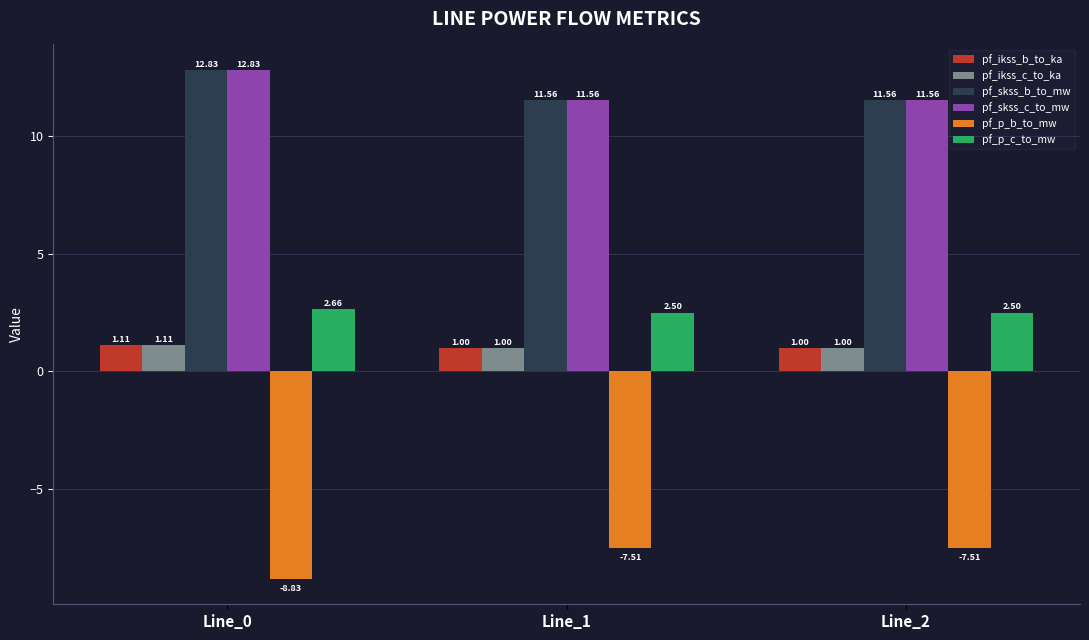

Count the number of data series in this chart.

6